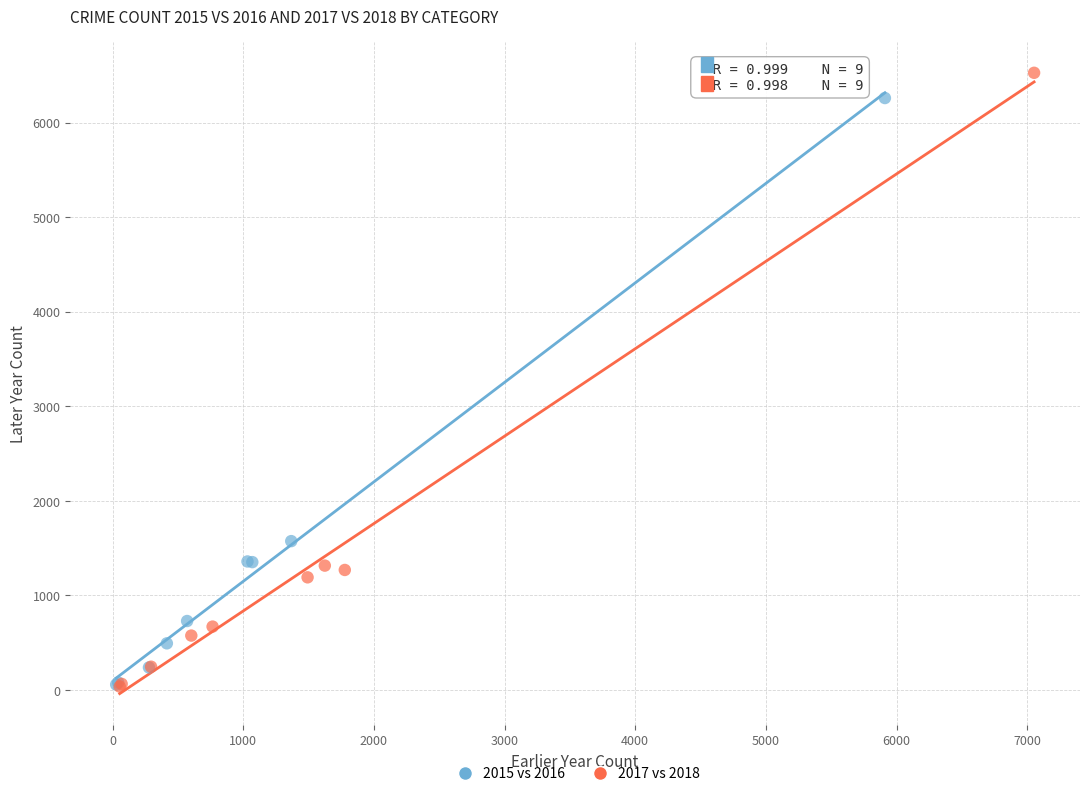

Which series reaches the maximum Y coordinate?

2017 vs 2018